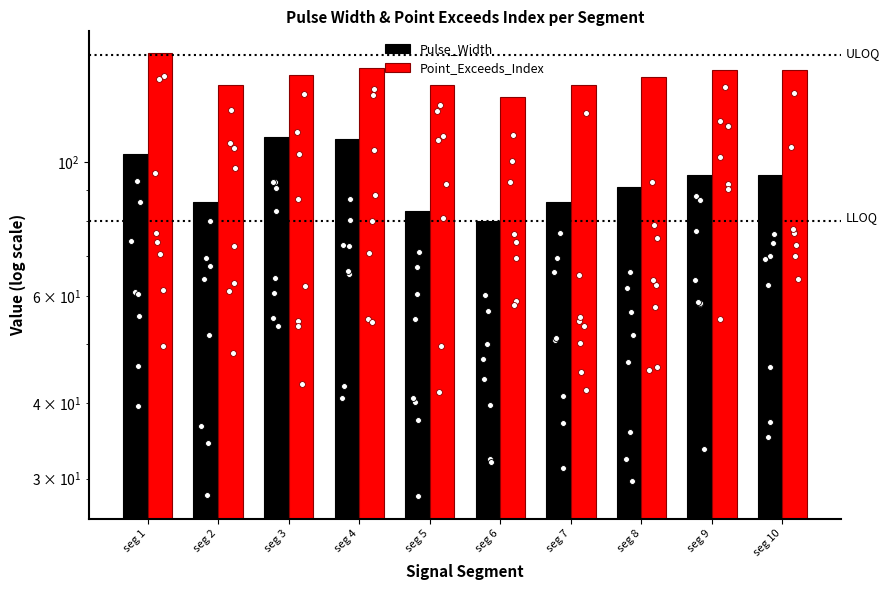

Which series contains the lowest Y value?

Pulse_Width